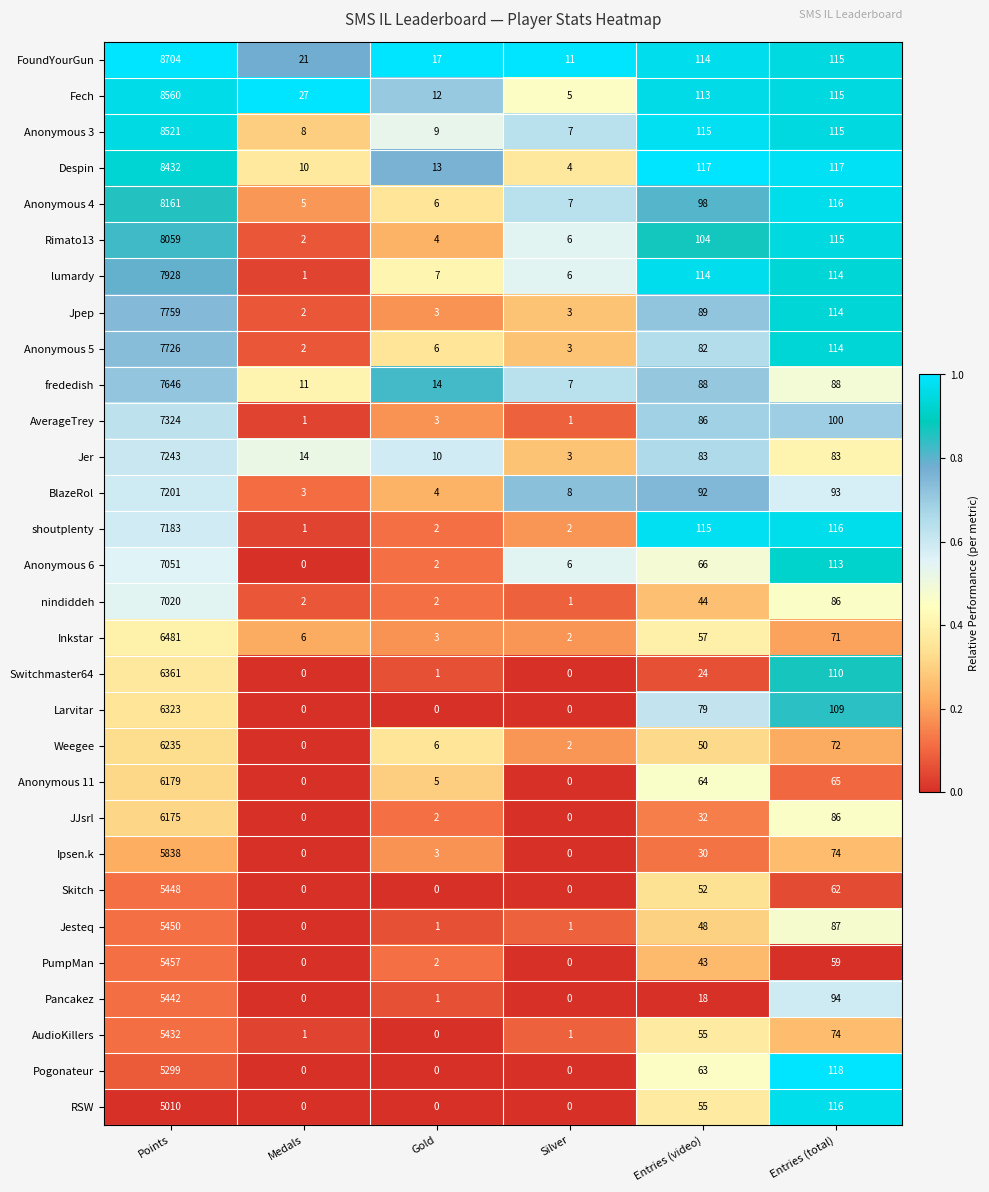

Where does the AudioKillers series first go above 55?

Points